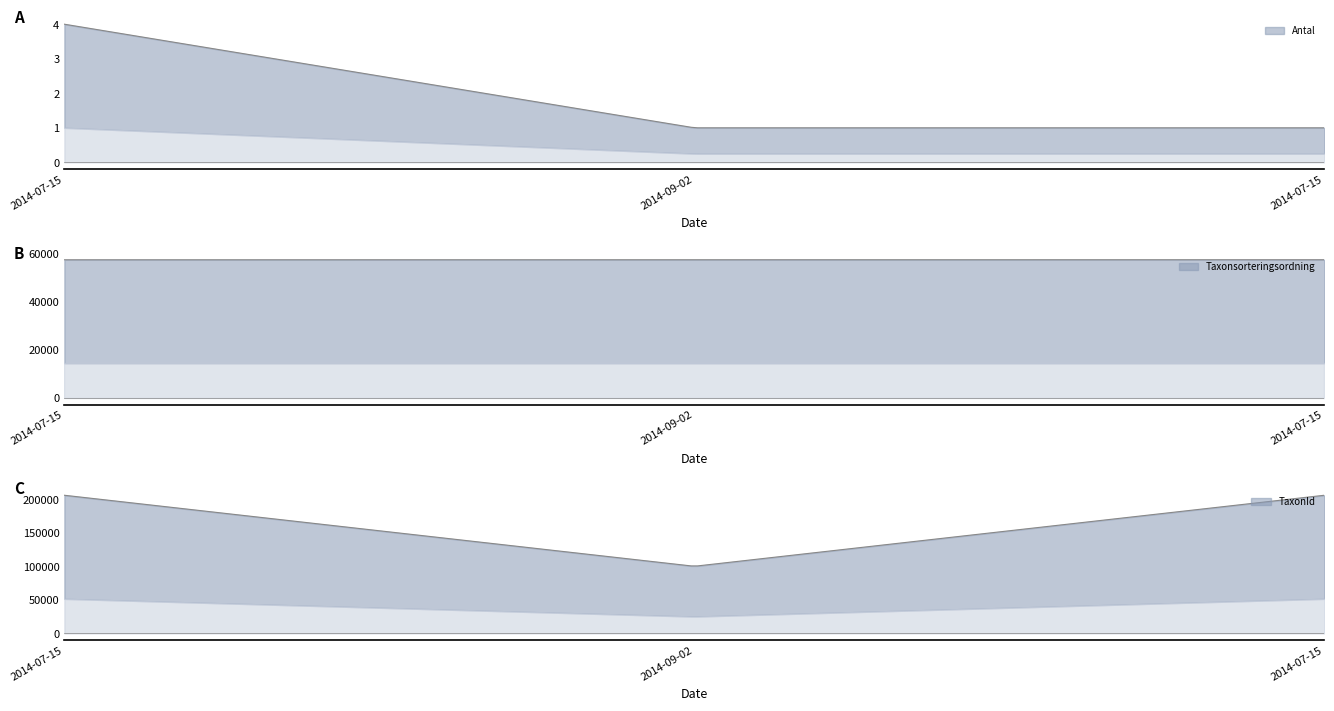

What is the label of the 1st point from the right?

2014-07-15